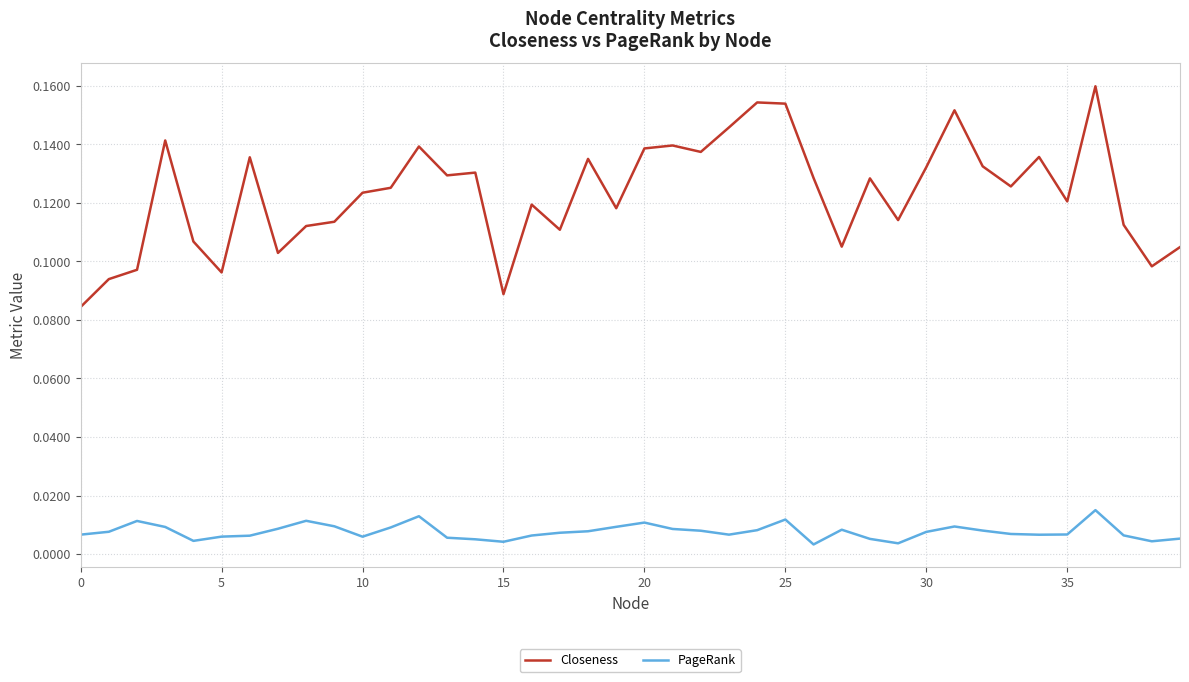

True or false: PageRank has more than 2 points higher than both neighbors.

True